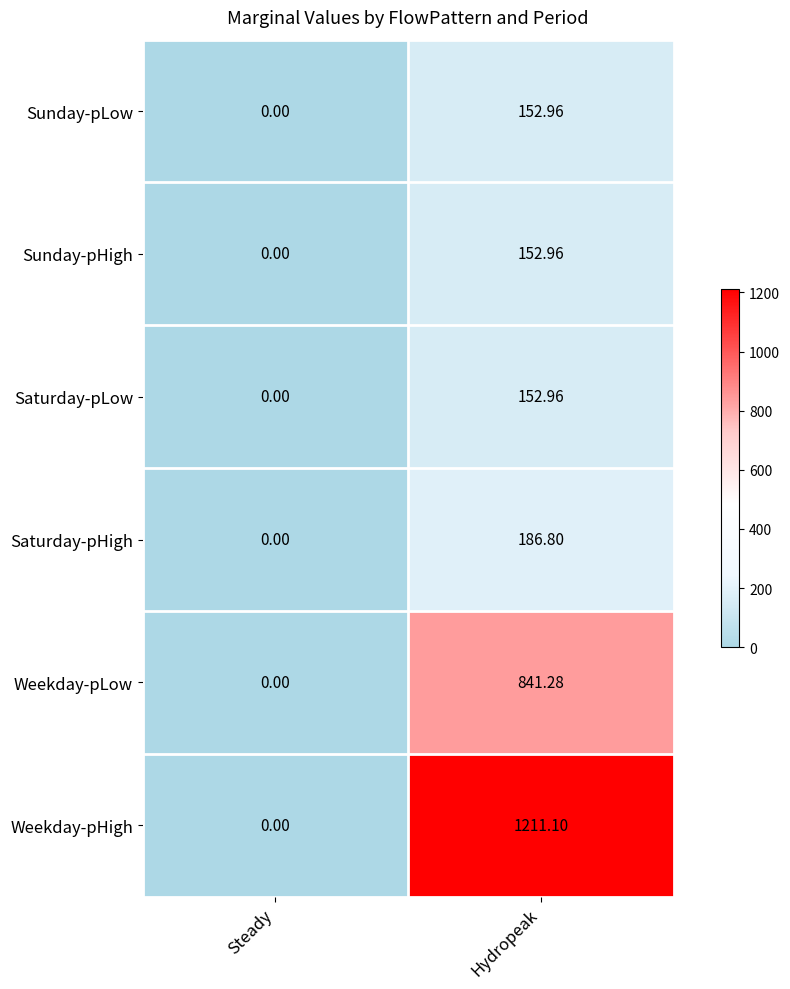

List the labels in order of Saturday-pLow value, smallest first.

Steady, Hydropeak